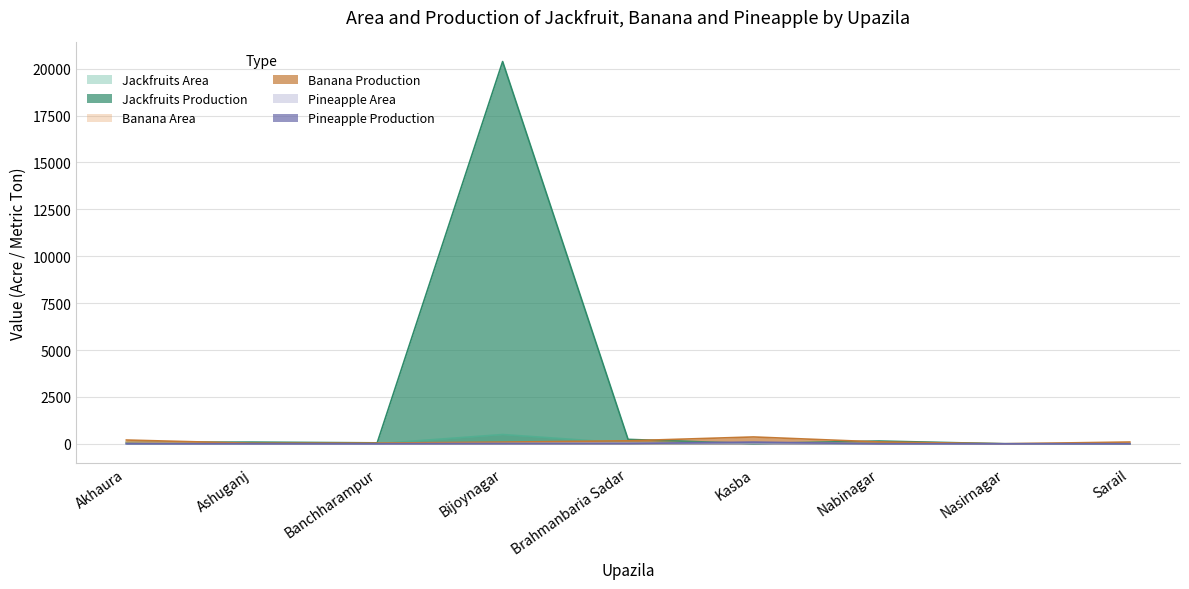

At how many categories does at least one series exceed 12262?

1